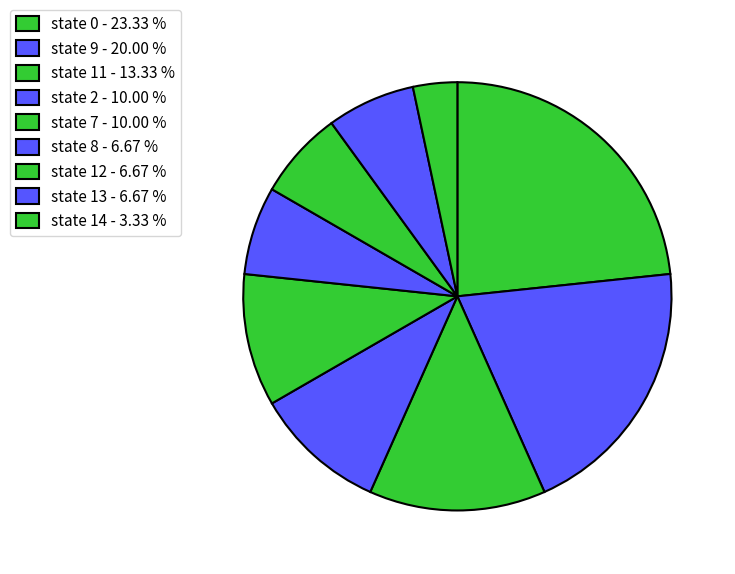

Count the number of slices in the pie.

9